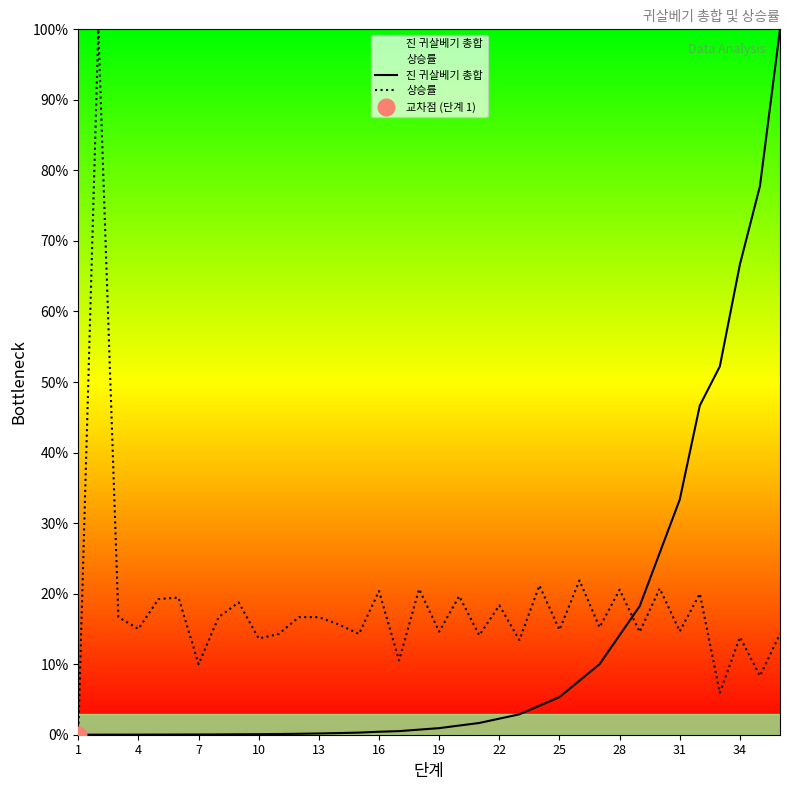

Between which two adjacent categories do 진 귀살베기 총합 and 상승률 first intersect?

1 and 4